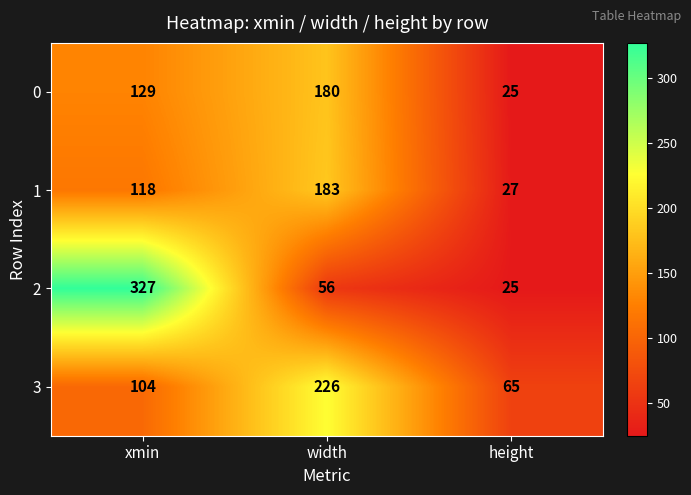

What is the total value across all series at width?

645